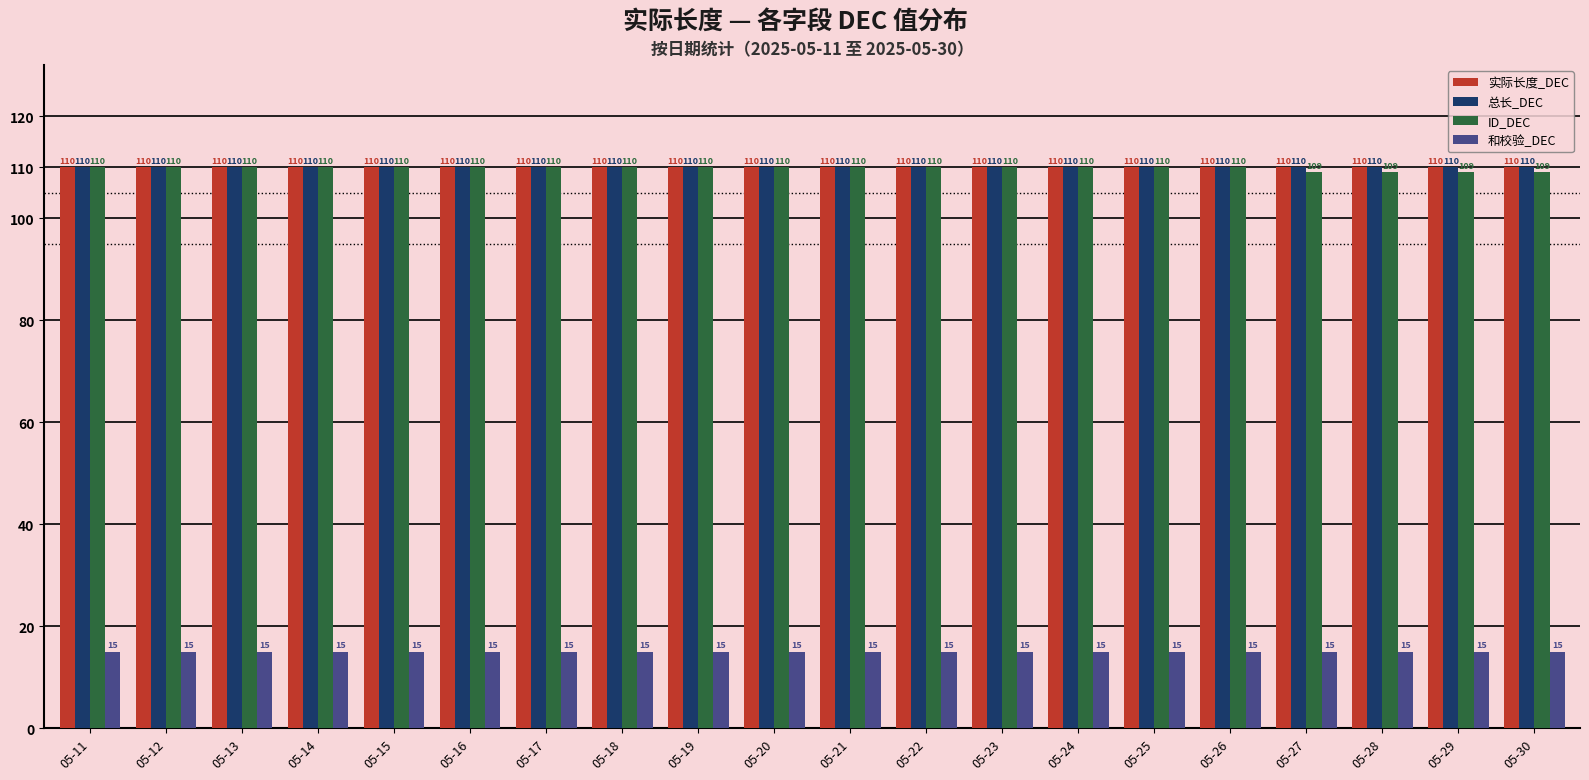

Reading left to right, transcribe all the data shown in this chart.

实际长度_DEC: 110	110	110	110	110	110	110	110	110	110	110	110	110	110	110	110	110	110	110	110
总长_DEC: 110	110	110	110	110	110	110	110	110	110	110	110	110	110	110	110	110	110	110	110
ID_DEC: 110	110	110	110	110	110	110	110	110	110	110	110	110	110	110	110	109	109	109	109
和校验_DEC: 15	15	15	15	15	15	15	15	15	15	15	15	15	15	15	15	15	15	15	15